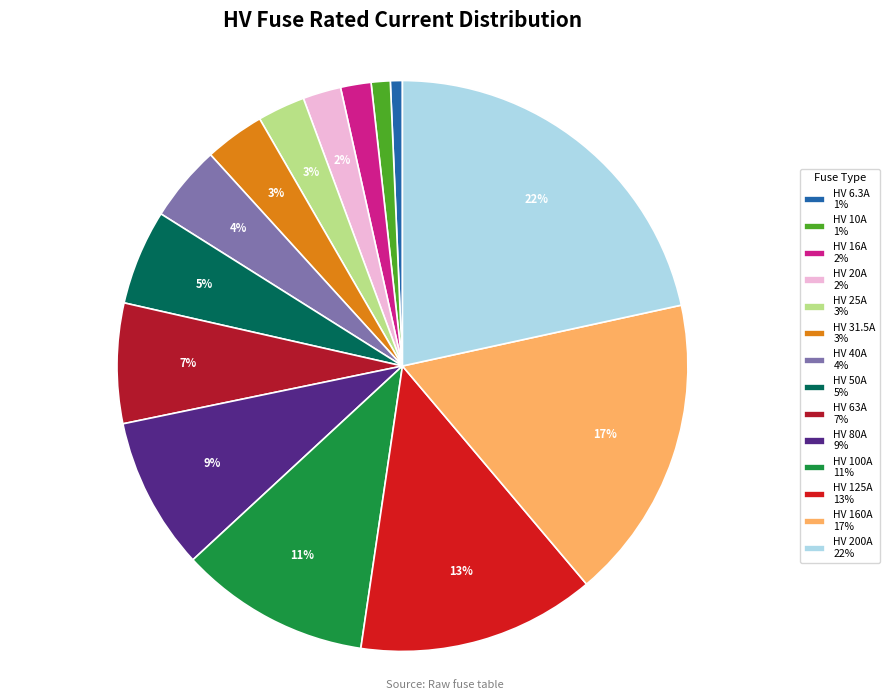

To the nearest percent, what is the combined percentage of HV 31.5A and HV 100A?

14%